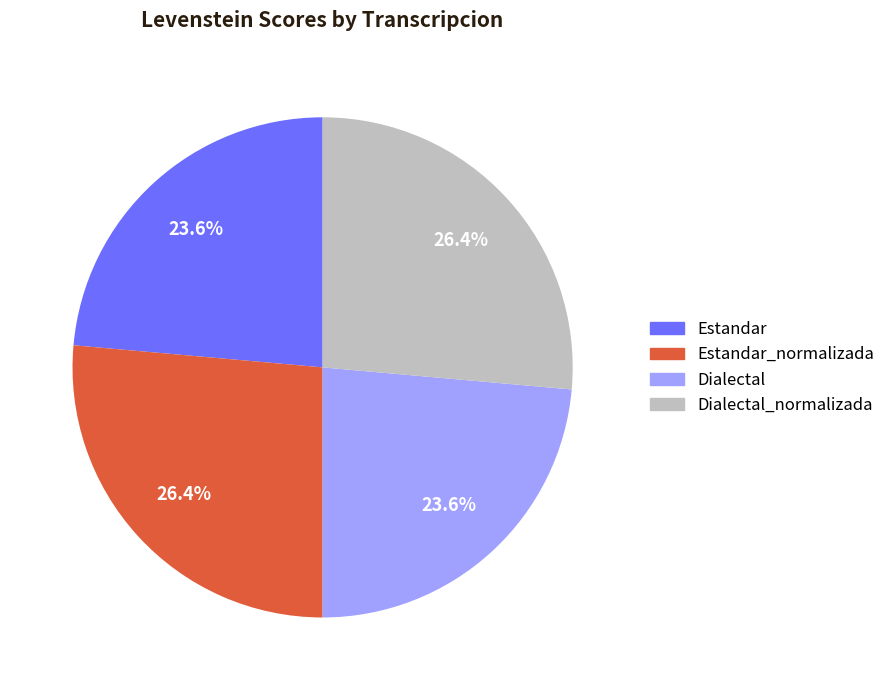

Does any single category account for the majority?

No